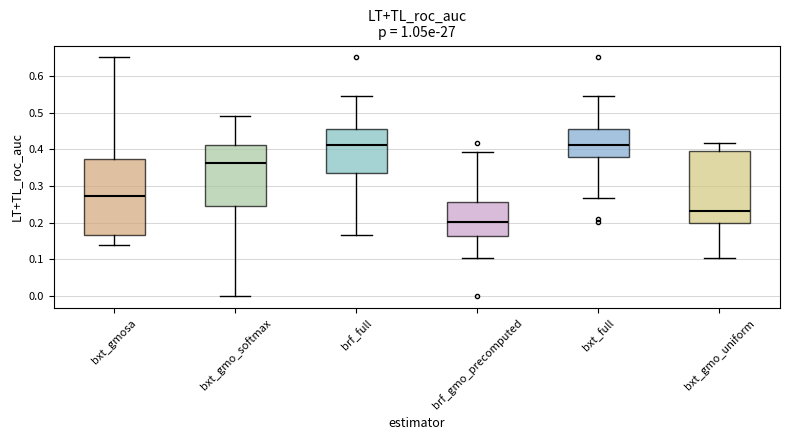

Reading left to right, transcribe this box plot: for each box, give where its median line is, the range the box spans, and where its two whiskers end, as read against the y-axis. The values are not printed on the chart, so give them approximately, as read against the axis.

bxt_gmosa: median 0.27, box 0.17 to 0.37, whiskers 0.14 to 0.65
bxt_gmo_softmax: median 0.36, box 0.24 to 0.41, whiskers 0.00 to 0.49
brf_full: median 0.41, box 0.33 to 0.45, whiskers 0.17 to 0.55
brf_gmo_precomputed: median 0.20, box 0.16 to 0.26, whiskers 0.10 to 0.39
bxt_full: median 0.41, box 0.38 to 0.45, whiskers 0.27 to 0.55
bxt_gmo_uniform: median 0.23, box 0.20 to 0.40, whiskers 0.10 to 0.42